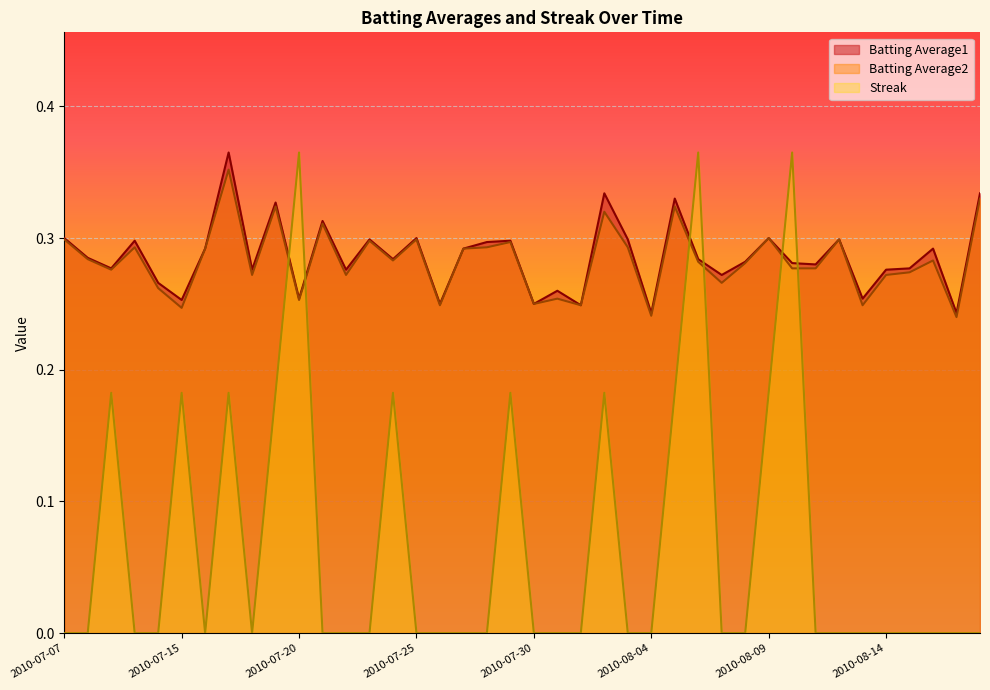

The value of Streak at 2010-07-22 is 0.0. True or false?

True